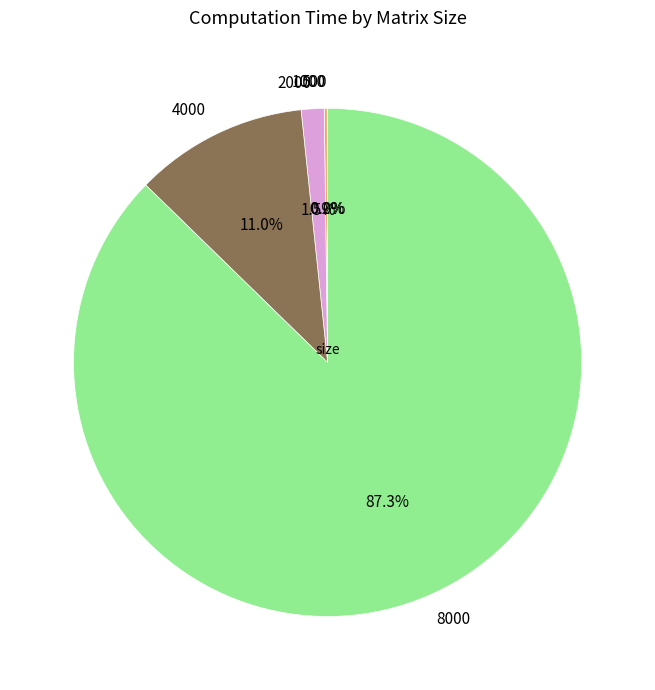

Which has a higher value, 2000 or 4000?

4000